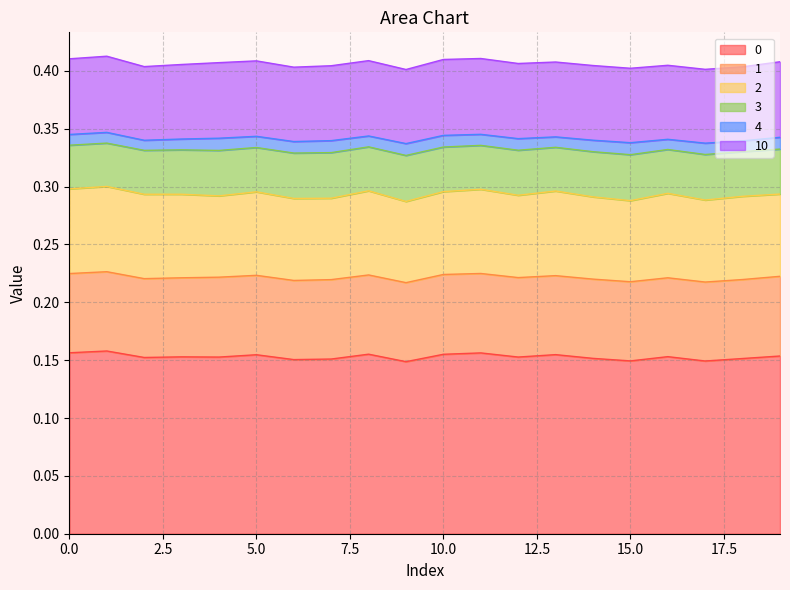

How many interior local valleys does the 1 series have?

6